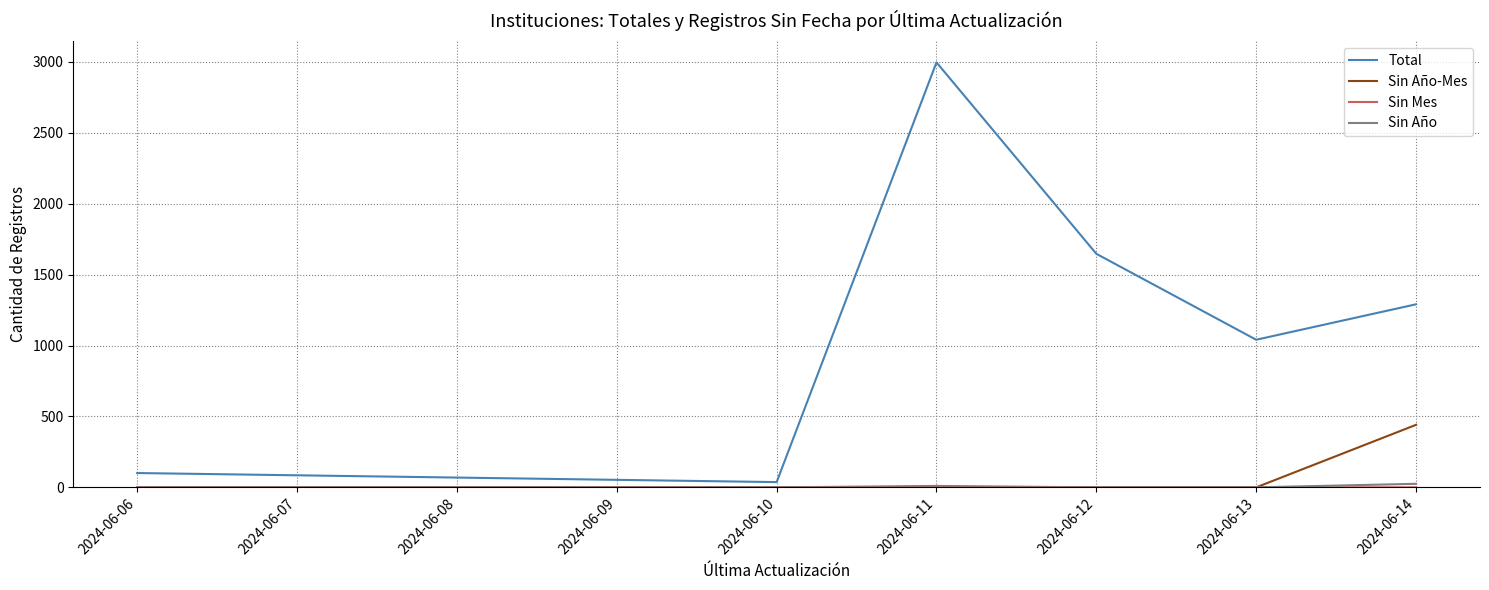

List the labels in order of Total value, largest first.

2024-06-11, 2024-06-12, 2024-06-14, 2024-06-13, 2024-06-06, 2024-06-10